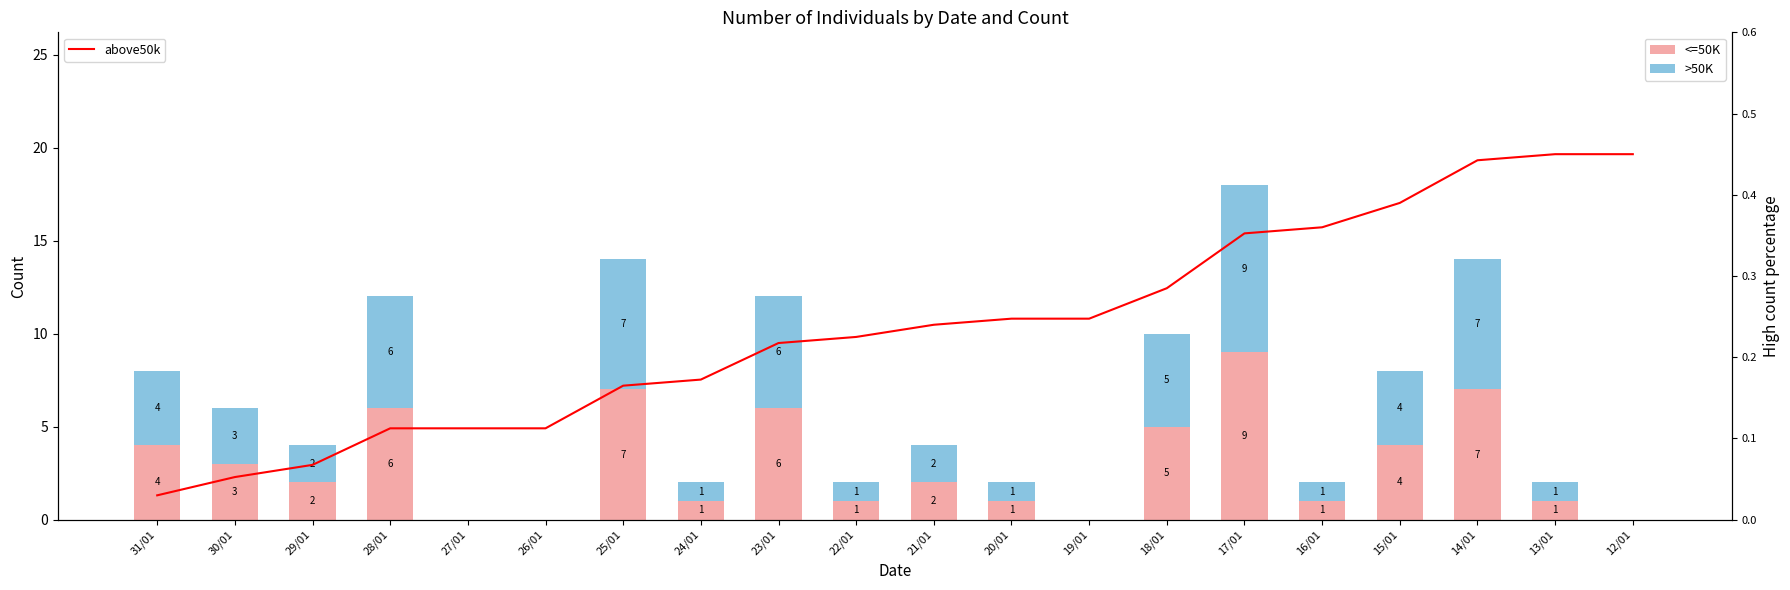

Is it true that >50K equals 1.8 at 30/01?

False